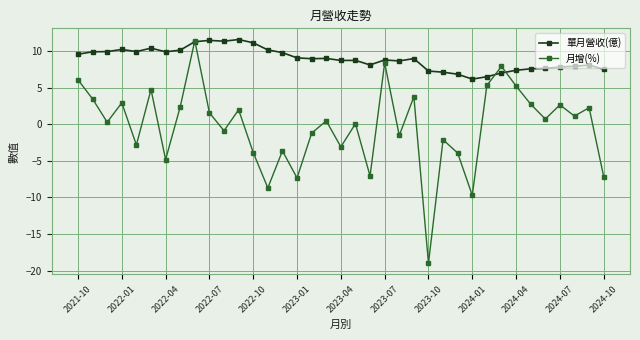

True or false: 單月營收(億) has more than 1 points higher than both neighbors.

True